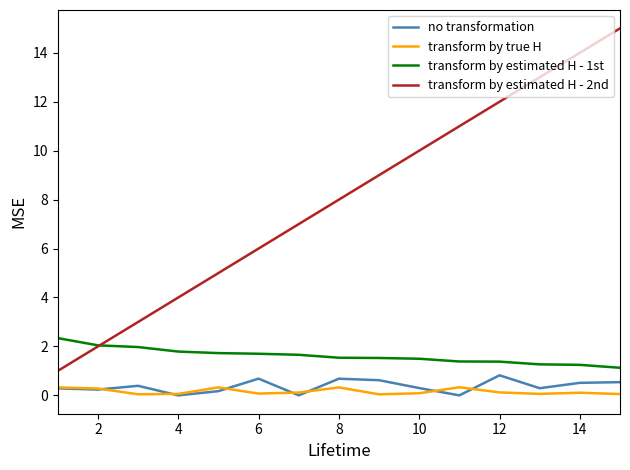

Which series has the widest spread of values?

transform by estimated H - 2nd